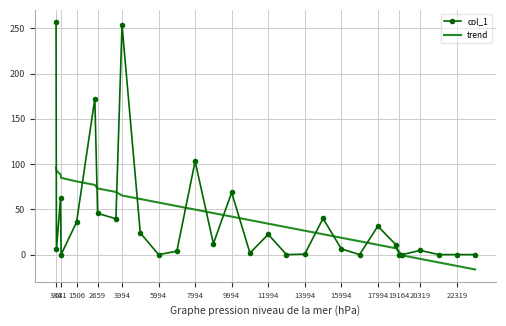

Which series has the largest range (max minus min)?

col_1